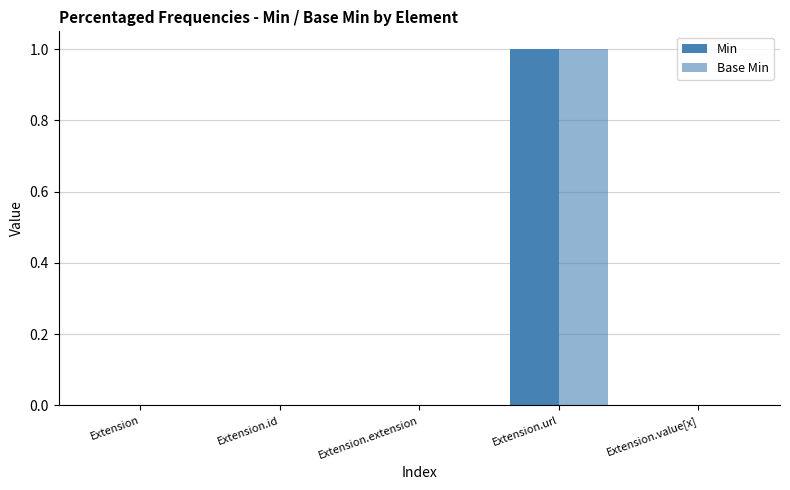

Between Extension and Extension.value[x], which is larger?

Extension